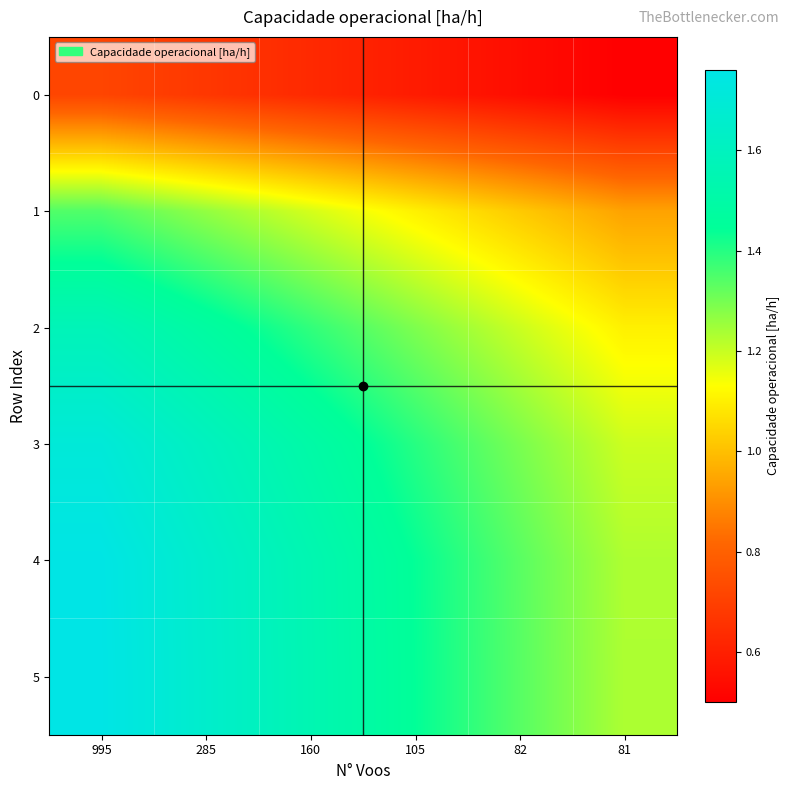

Reading left to right, what are all the values shown in this chart?

0: 995=0.7	285=0.7	160=0.6	105=0.6	82=0.5	81=0.5
1: 995=1.3	285=1.3	160=1.2	105=1.1	82=1.0	81=0.9
2: 995=1.6	285=1.5	160=1.4	105=1.3	82=1.2	81=1.1
3: 995=1.7	285=1.6	160=1.5	105=1.4	82=1.3	81=1.2
4: 995=1.8	285=1.7	160=1.5	105=1.4	82=1.3	81=1.2
5: 995=1.8	285=1.7	160=1.5	105=1.4	82=1.3	81=1.2